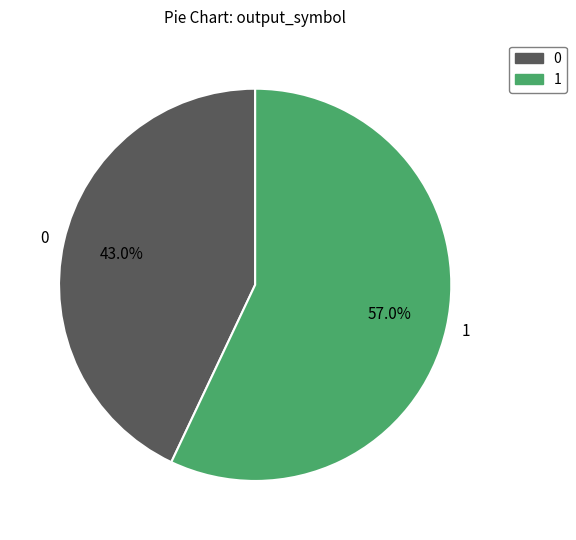

To the nearest percent, what portion does 1 represent?

57%